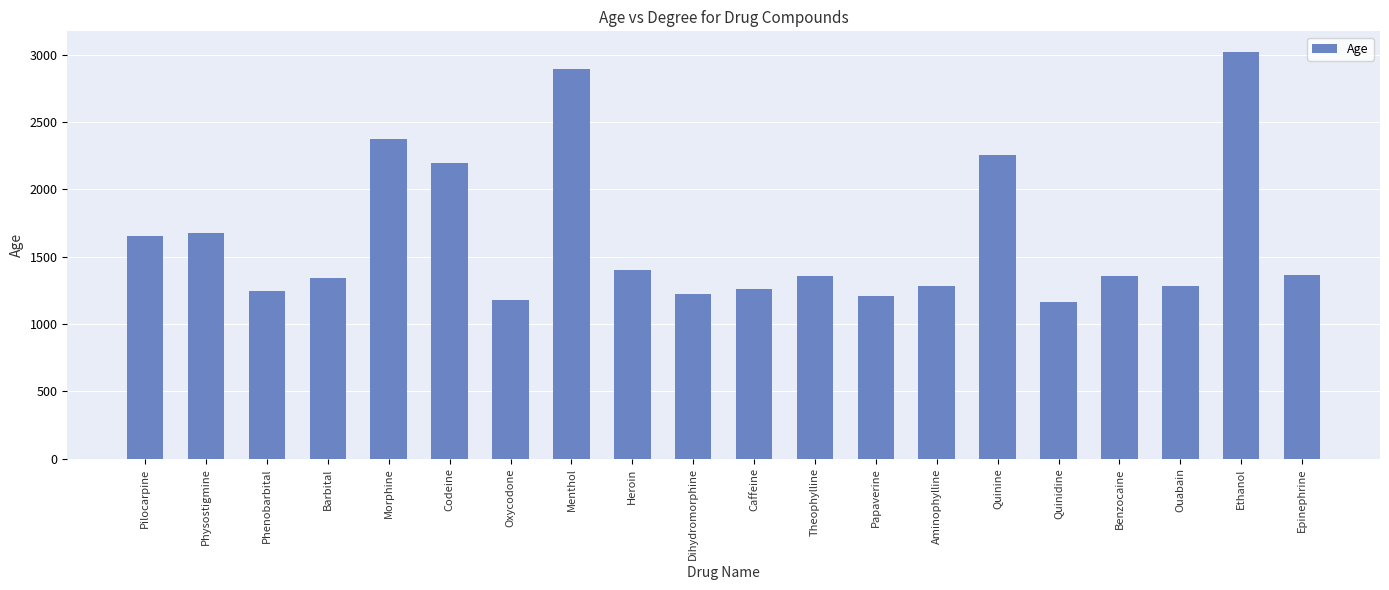

What is the change in value from Theophylline to Aminophylline?

-72